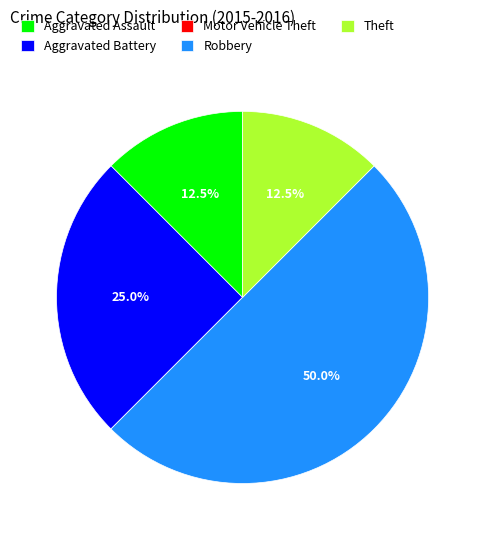

Which category has the biggest portion of the pie?

Robbery